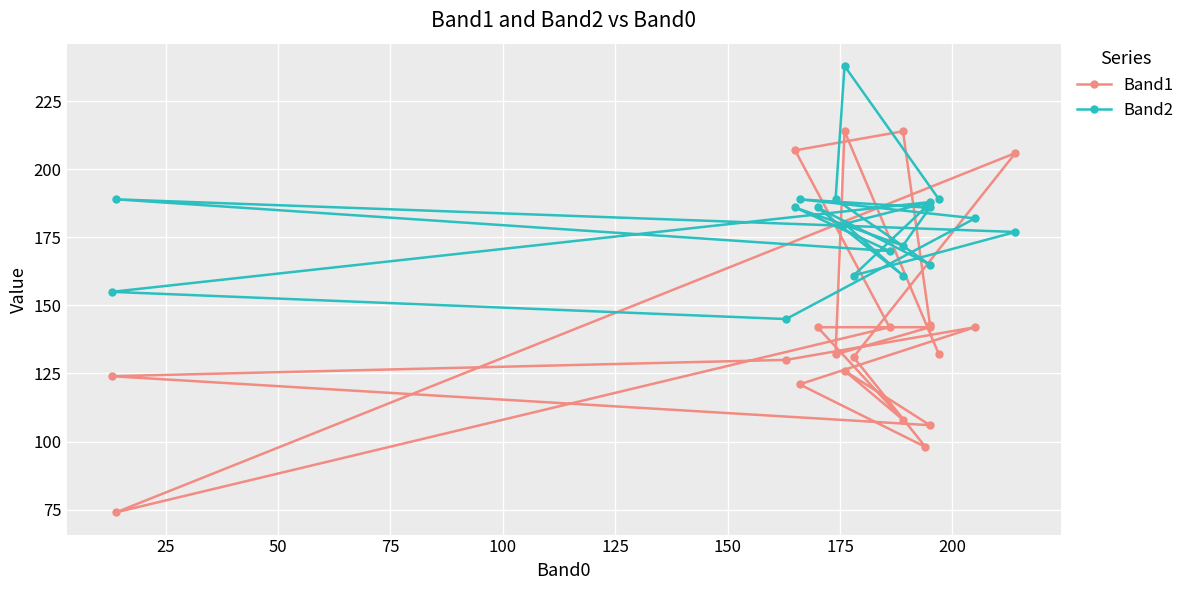

What are all the series names shown in the legend?

Band1, Band2